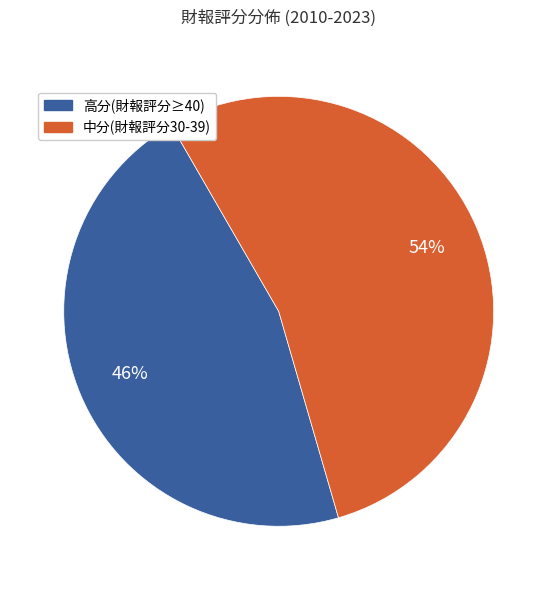

To the nearest percent, what is the average slice percentage?

50%